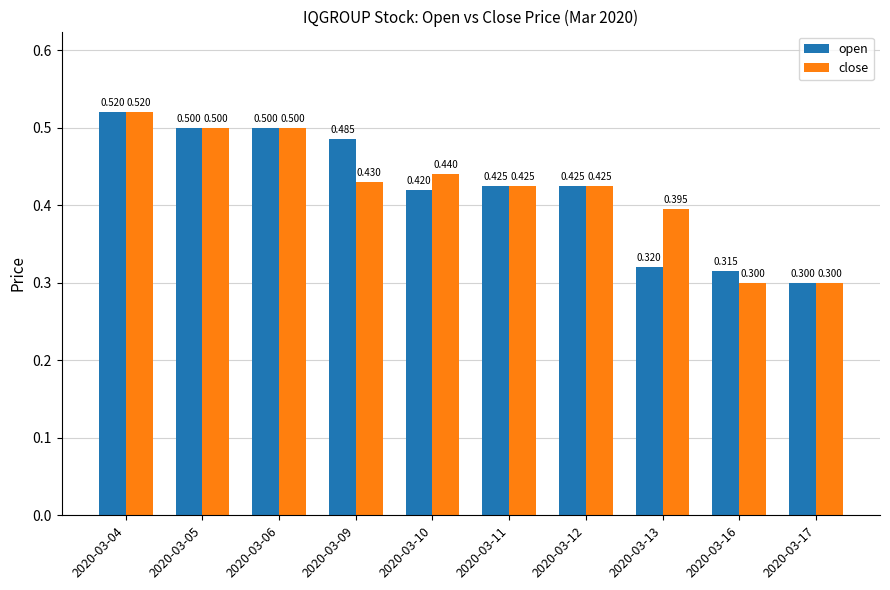

Which label corresponds to the largest value in the chart?

2020-03-04